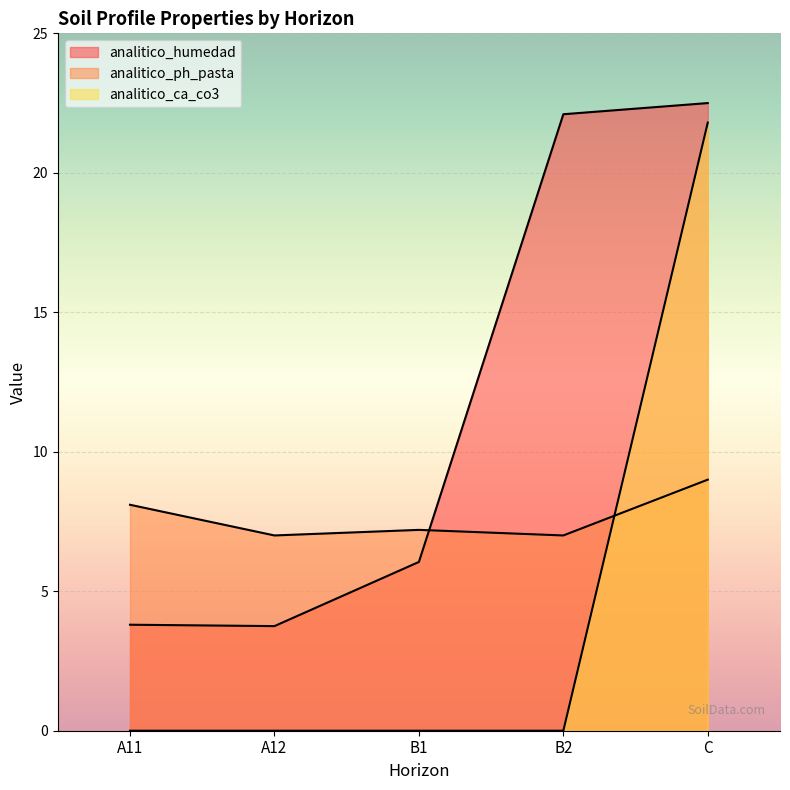

Is it true that analitico_ca_co3 equals 0.0 at A12?

True